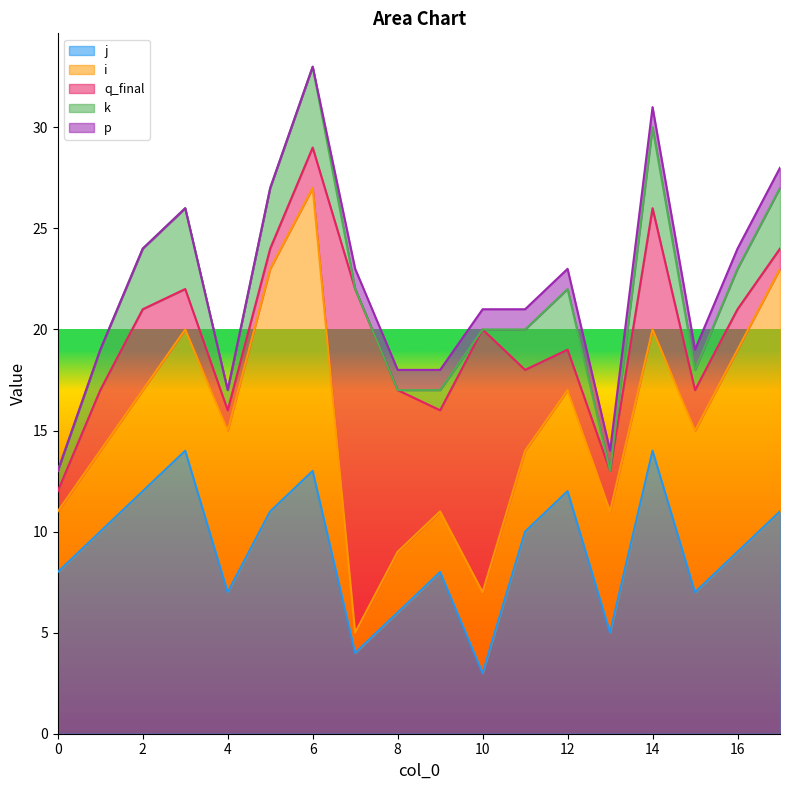

Which category has the highest value in the i series?

6